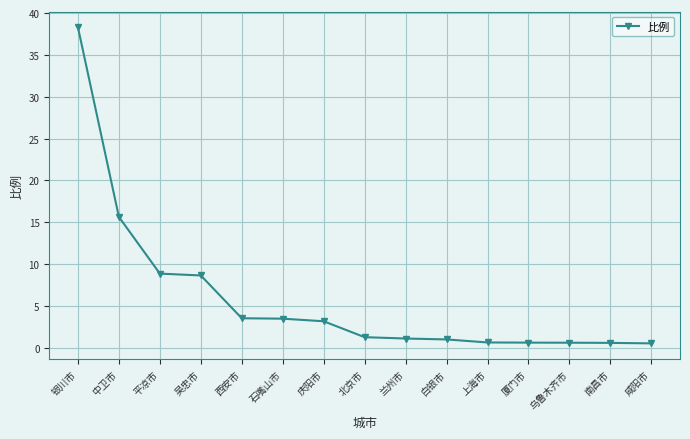

Does the chart display data point markers on the line(s)?

Yes